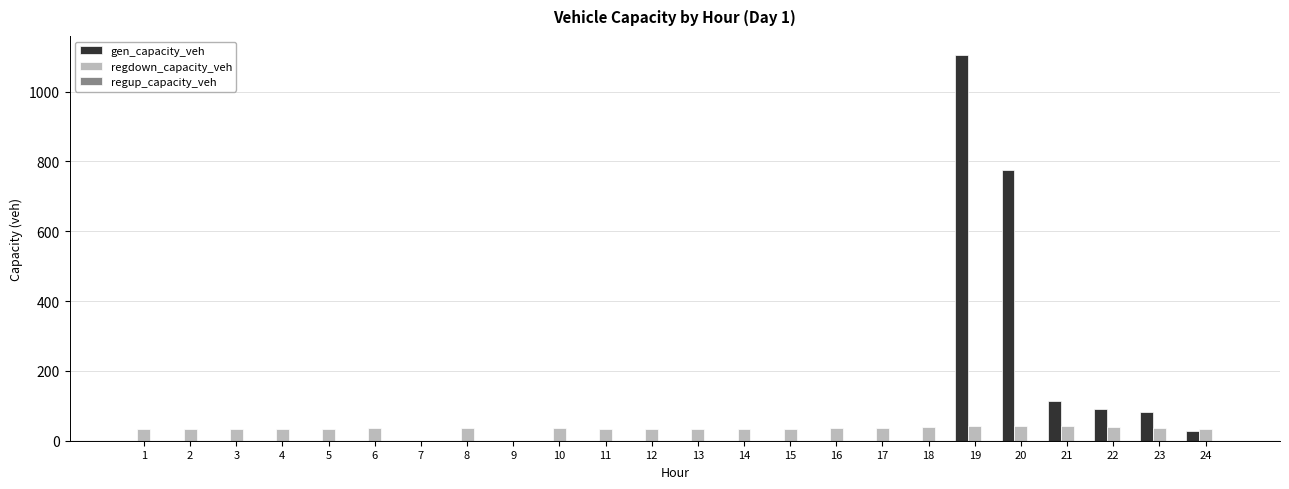

Which series has the largest range (max minus min)?

gen_capacity_veh